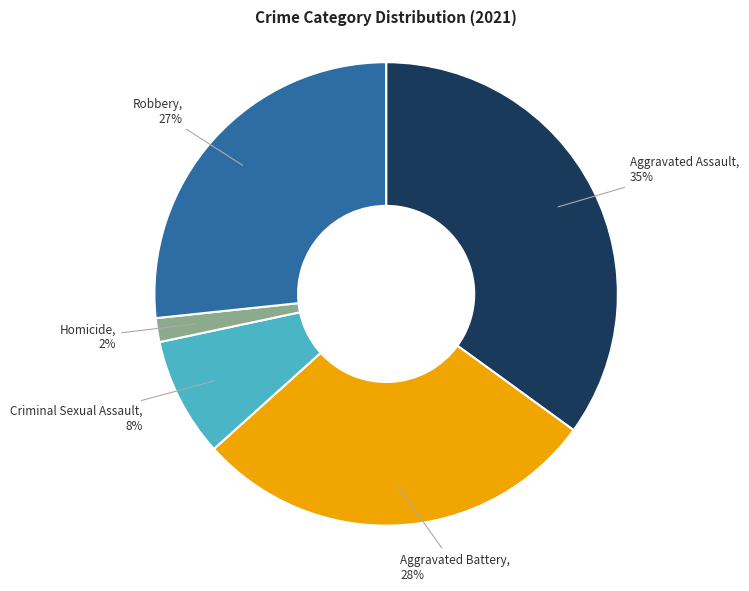

To the nearest percent, what is the combined percentage of Aggravated Battery and Aggravated Assault?

63%